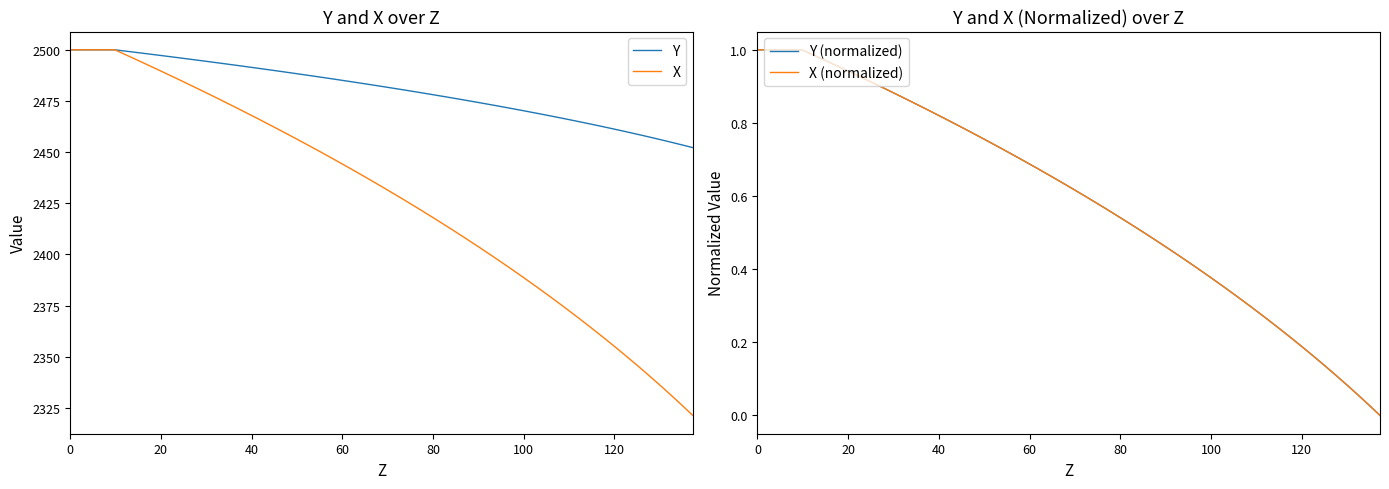

What are all the series names shown in the legend?

Y, X, Y (normalized), X (normalized)